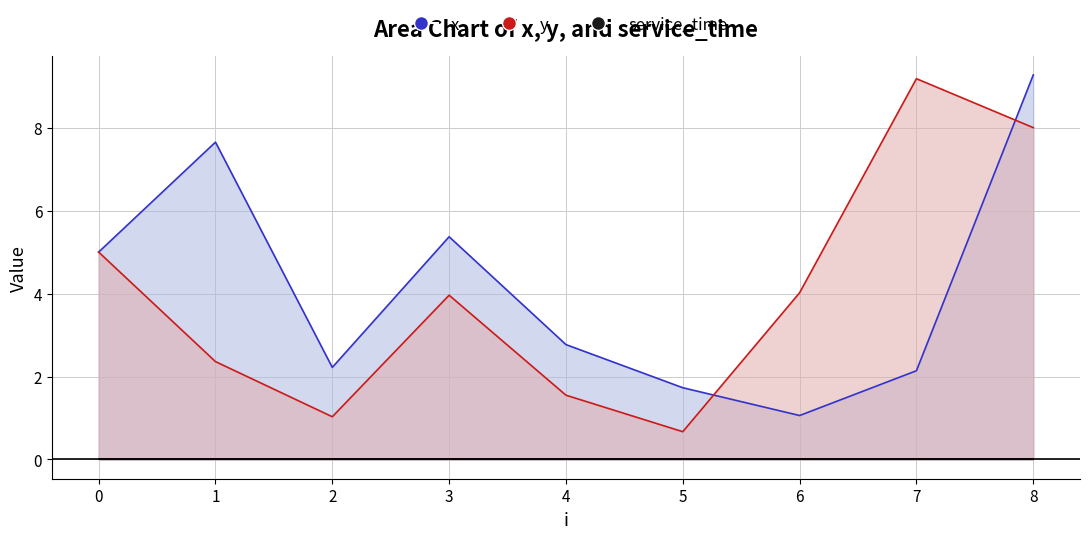

The value of y at 6 is 4.0. True or false?

True